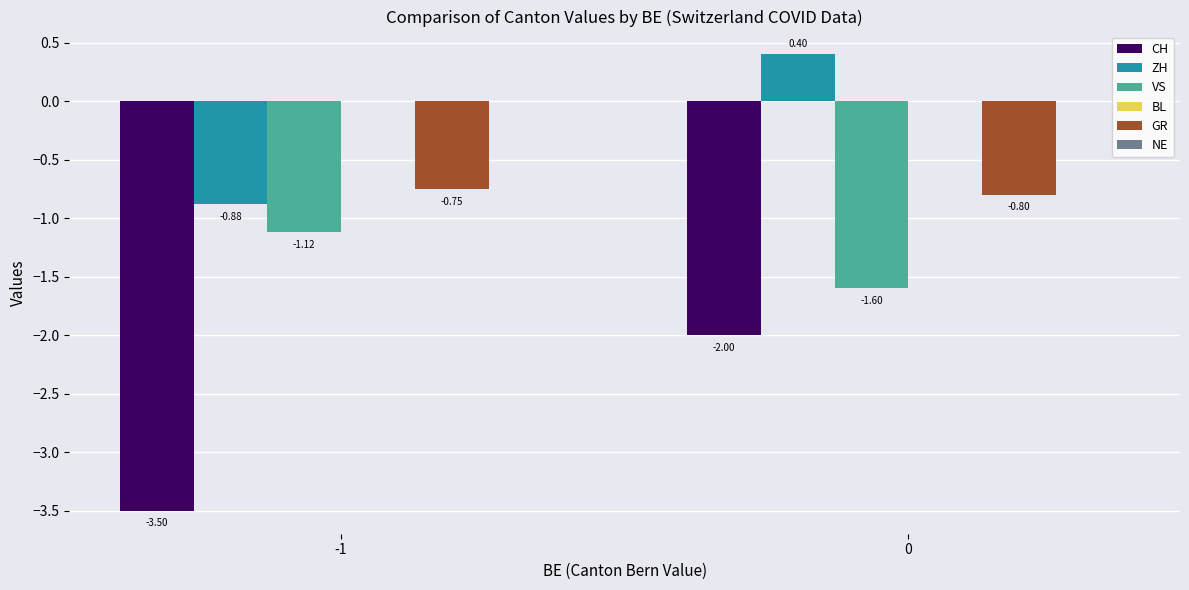

Which series has the widest spread of values?

CH